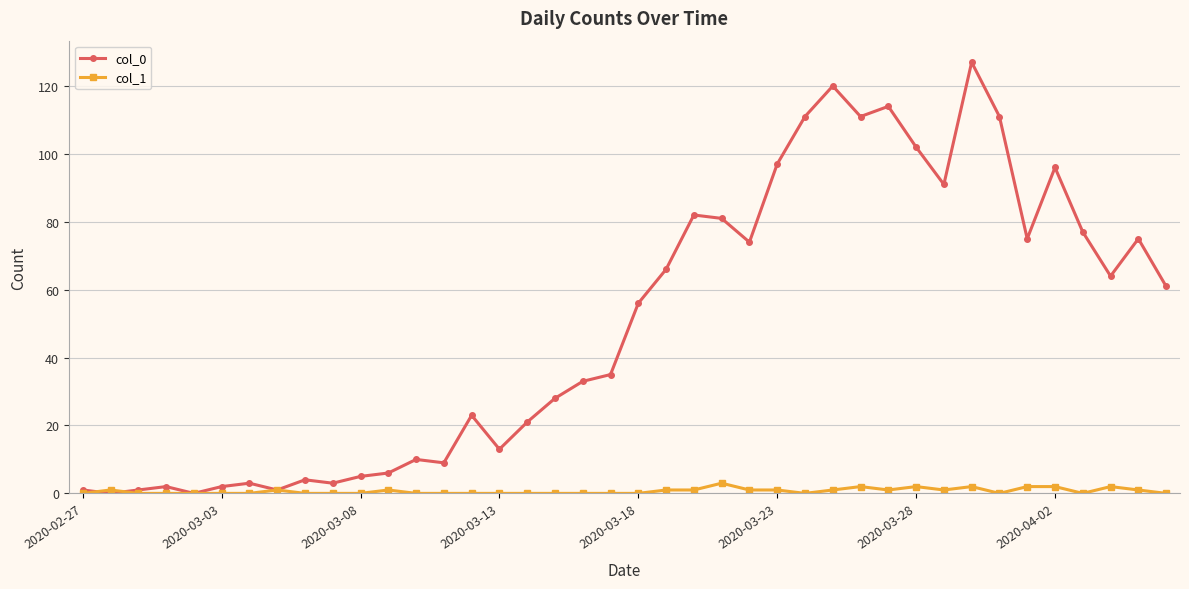

Which series has the largest total across all categories?

col_0